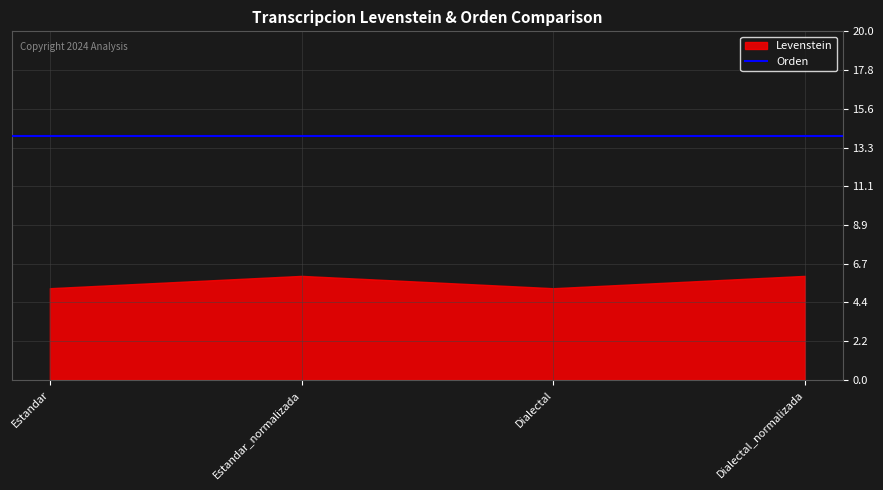

Which category has the highest value across all series?

Estandar_normalizada